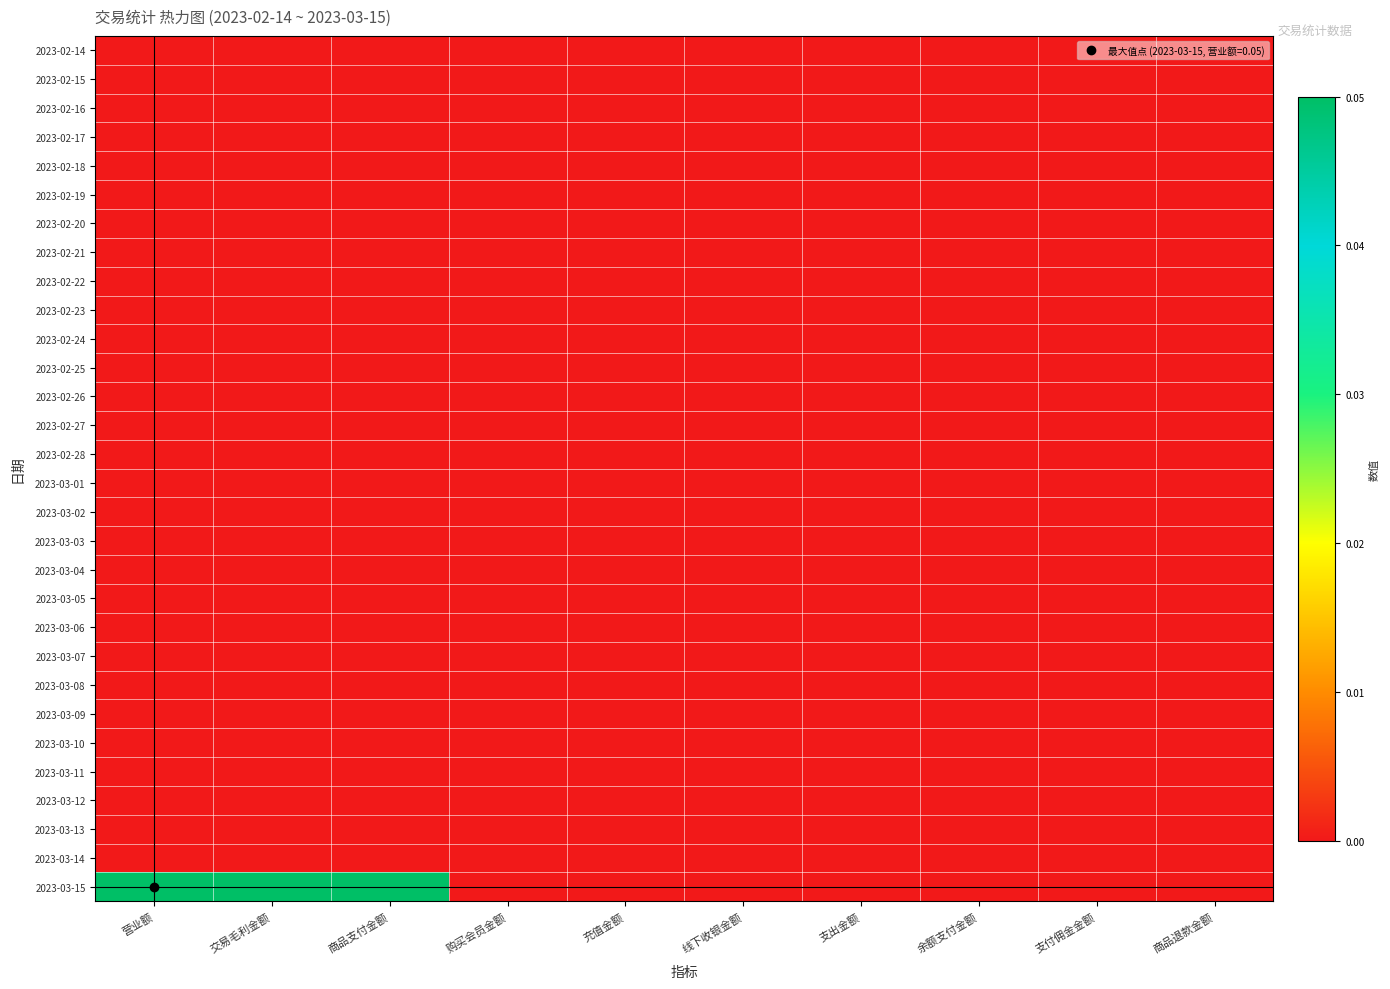

List the series in order of their peak value, highest first.

2023-03-15, 2023-02-14, 2023-02-15, 2023-02-16, 2023-02-17, 2023-02-18, 2023-02-19, 2023-02-20, 2023-02-21, 2023-02-22, 2023-02-23, 2023-02-24, 2023-02-25, 2023-02-26, 2023-02-27, 2023-02-28, 2023-03-01, 2023-03-02, 2023-03-03, 2023-03-04, 2023-03-05, 2023-03-06, 2023-03-07, 2023-03-08, 2023-03-09, 2023-03-10, 2023-03-11, 2023-03-12, 2023-03-13, 2023-03-14